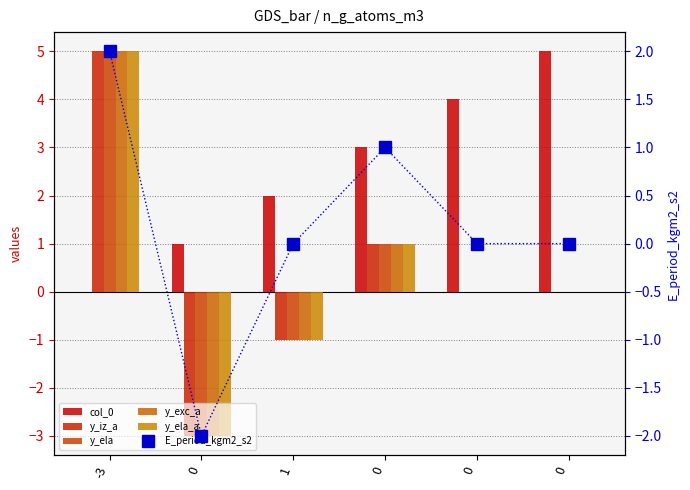

What is the label of the 1st bar from the left?

-3